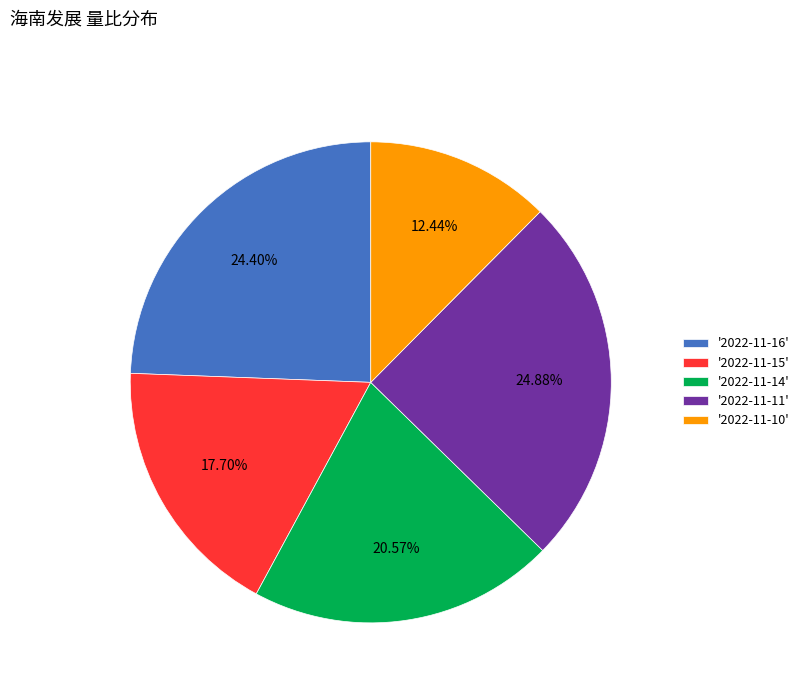

Combined, do '2022-11-16' and '2022-11-14' account for over 50%?

No